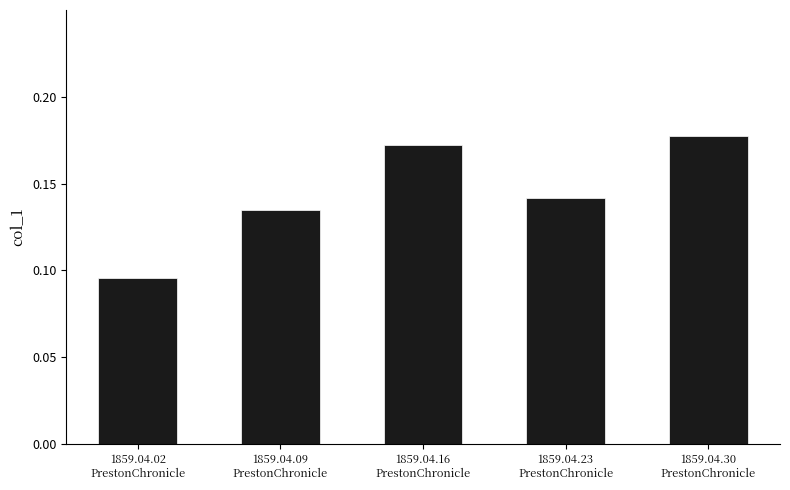

What is the sum of all values?

0.7